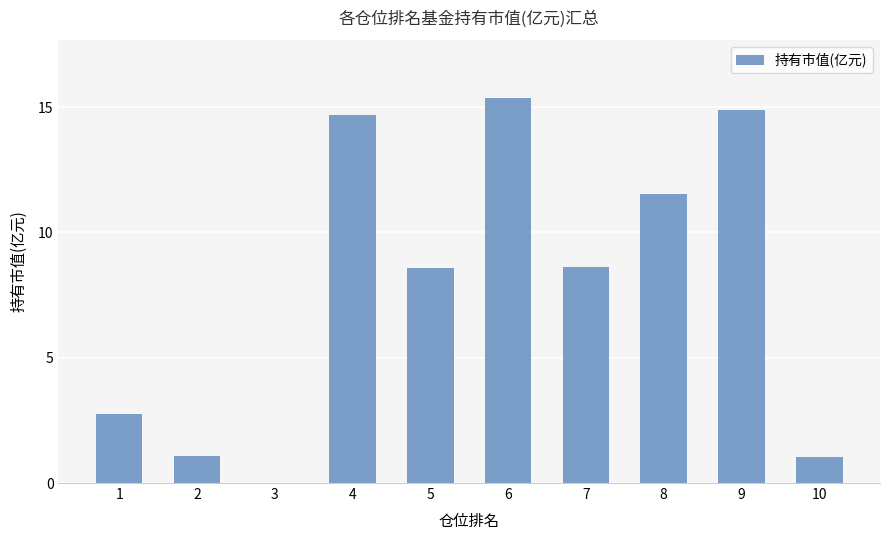

Is it true that the value at 1 is 2.7?

True